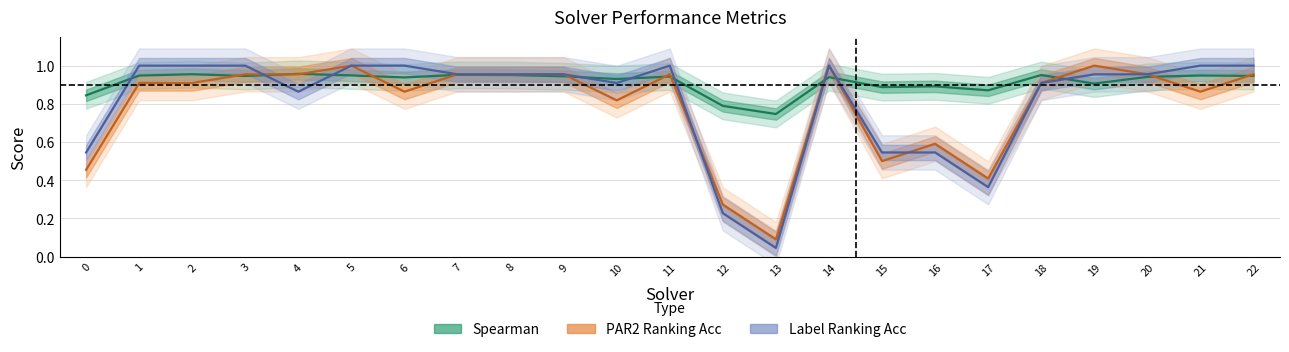

Which series has the largest total across all categories?

Spearman